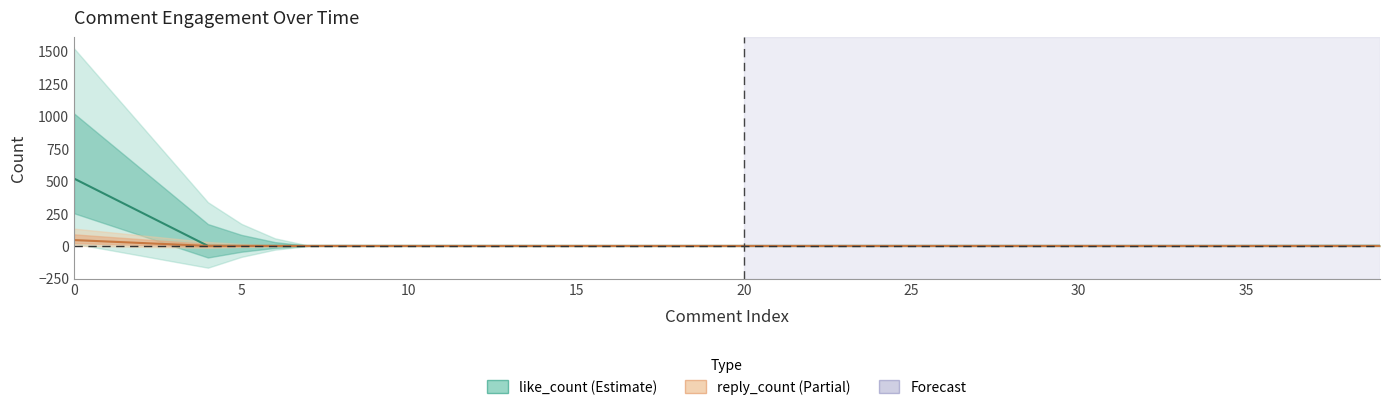

Is it true that like_count equals 273 at 33?

False